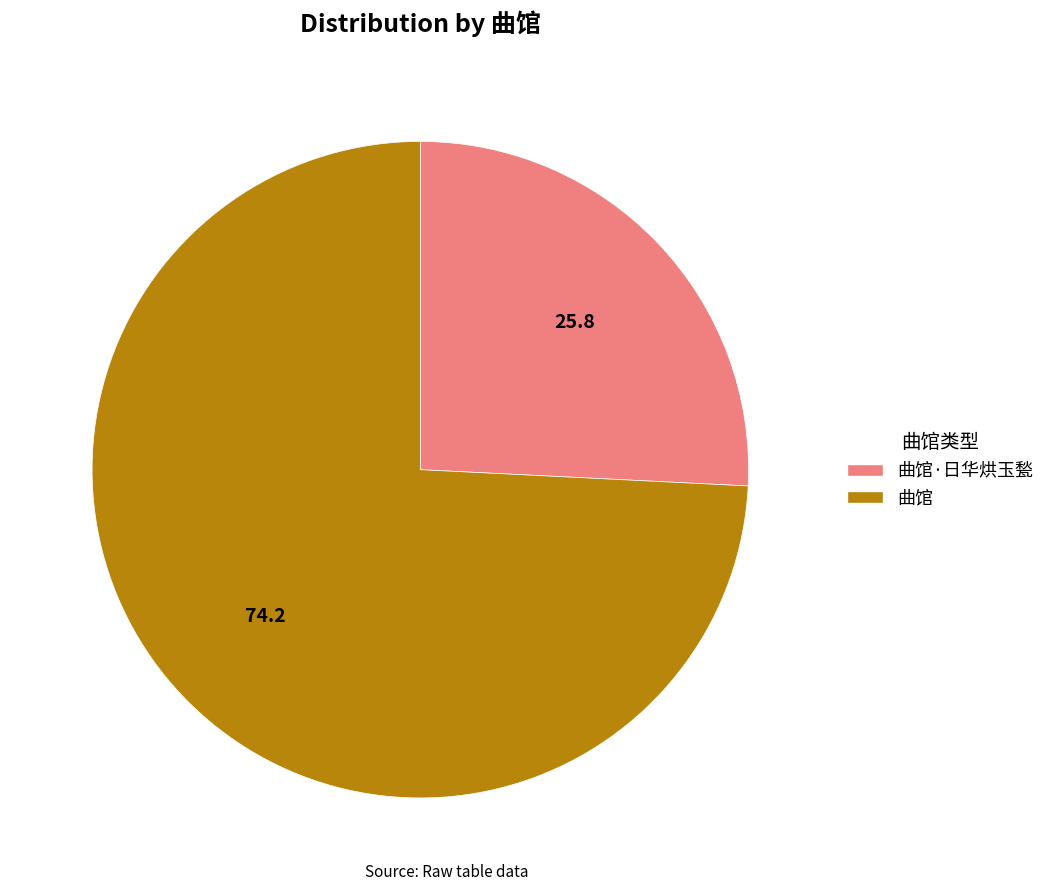

Does any single category account for the majority?

Yes